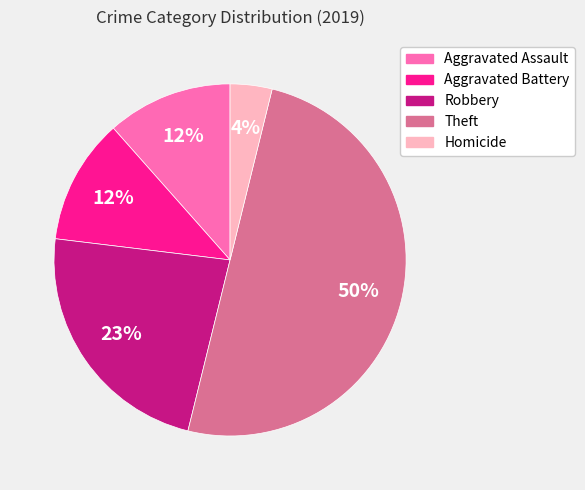

To the nearest percent, what is the difference between the Robbery and Theft slice percentages?

27%